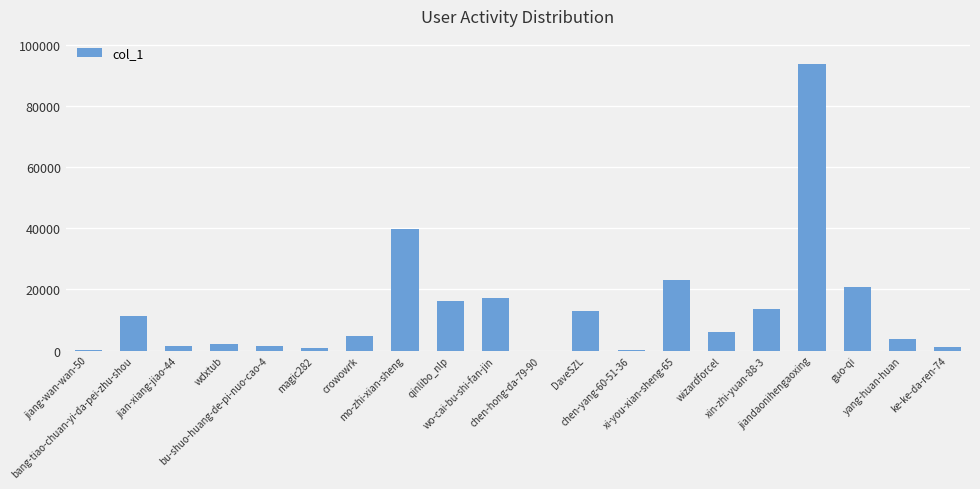

The chart shows a value of 5555 at wo-cai-bu-shi-fan-jin. True or false?

False